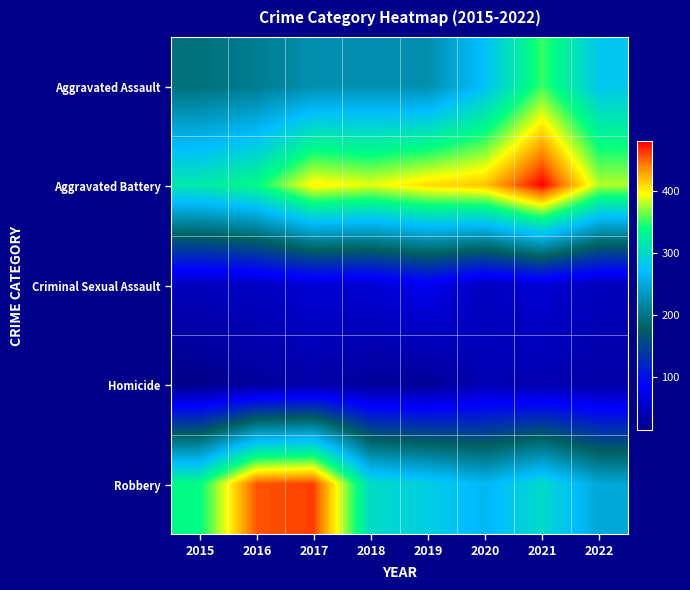

Rank the series by their maximum value, from highest to lowest.

Aggravated Battery, Robbery, Aggravated Assault, Criminal Sexual Assault, Homicide